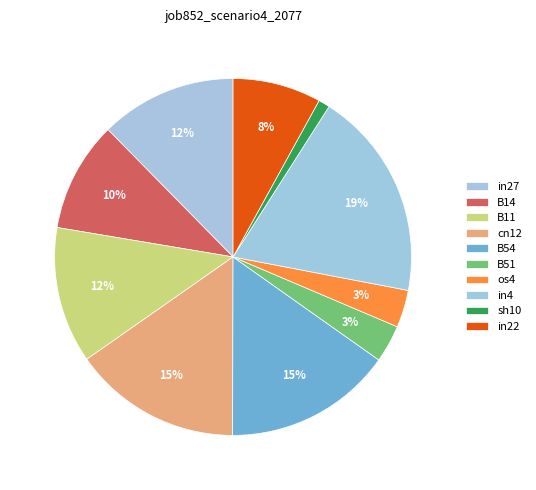

Is it true that in22 is 8% of the pie?

True